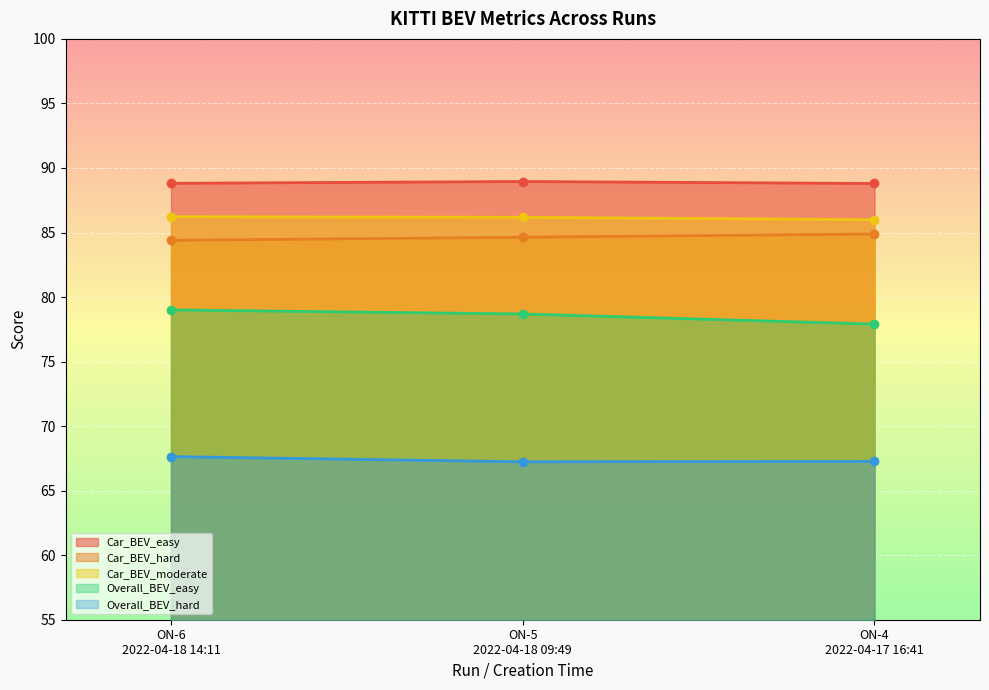

What are all the series names shown in the legend?

Car_BEV_easy, Car_BEV_hard, Car_BEV_moderate, Overall_BEV_easy, Overall_BEV_hard